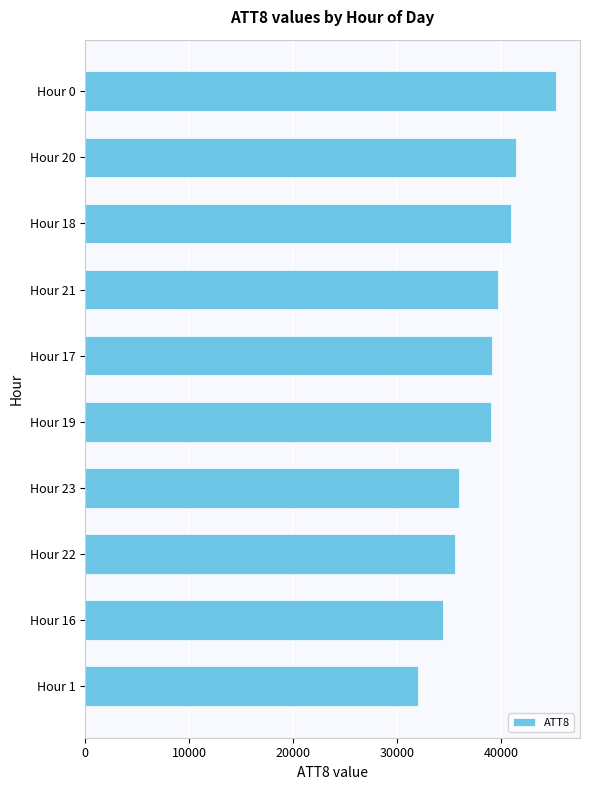

How many categories are shown in the chart?

10